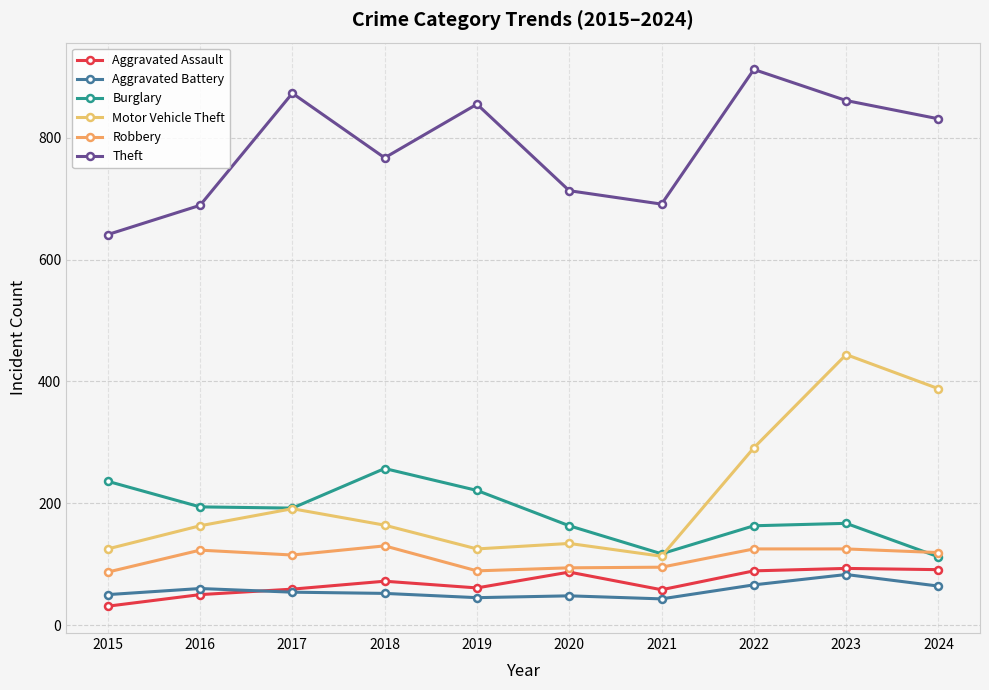

How many data points in Motor Vehicle Theft are less than 164?

5